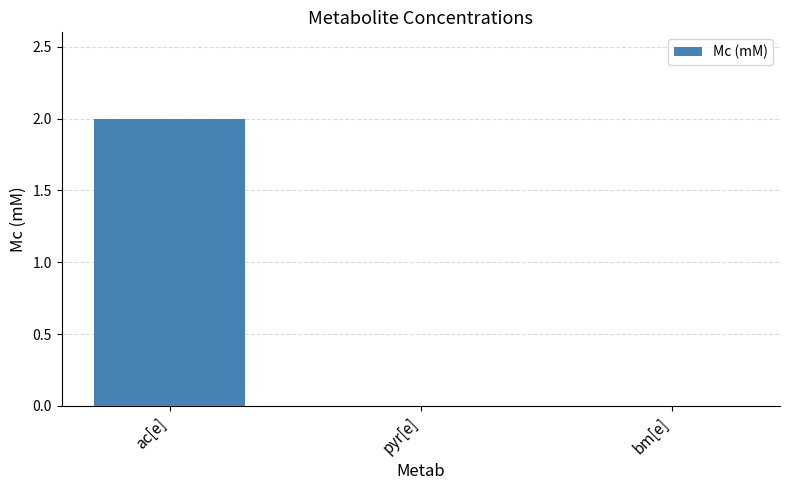

Count the values in the range 0 to 2.

3